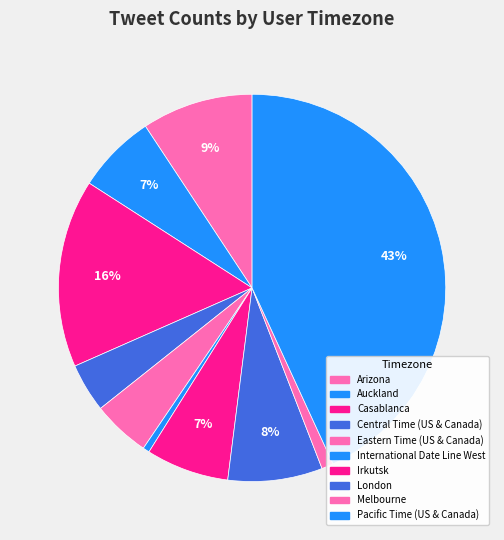

Count the number of slices in the pie.

10